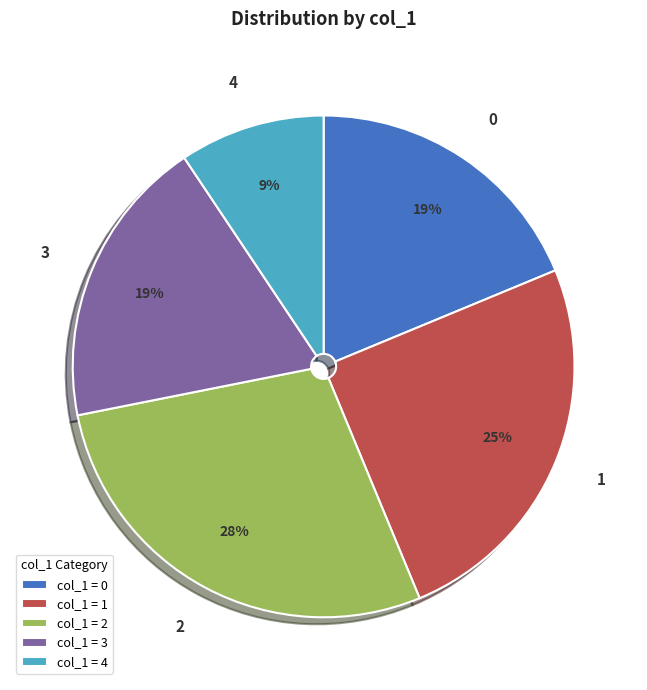

Is there any slice that represents more than half of the pie?

No